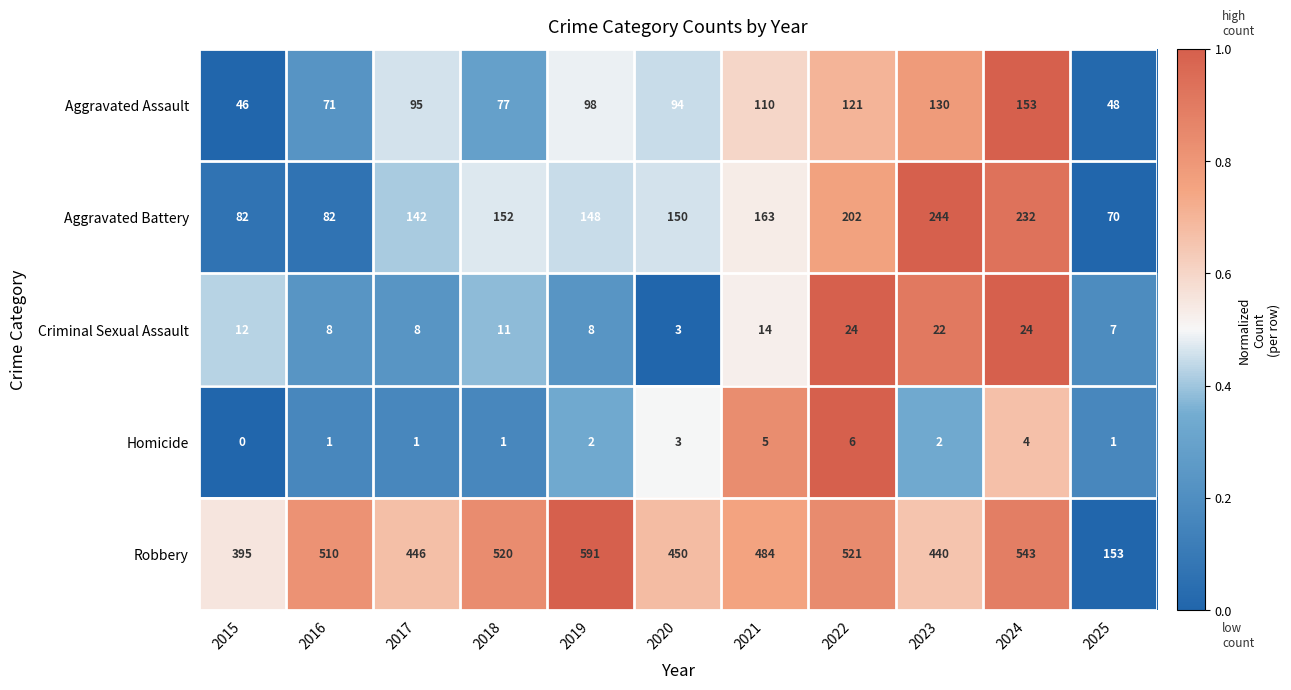

What is the maximum value for Aggravated Assault?

153